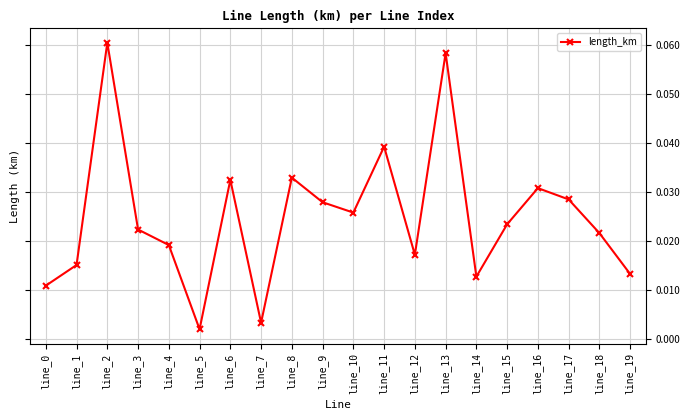

How many lines are shown in the chart?

1